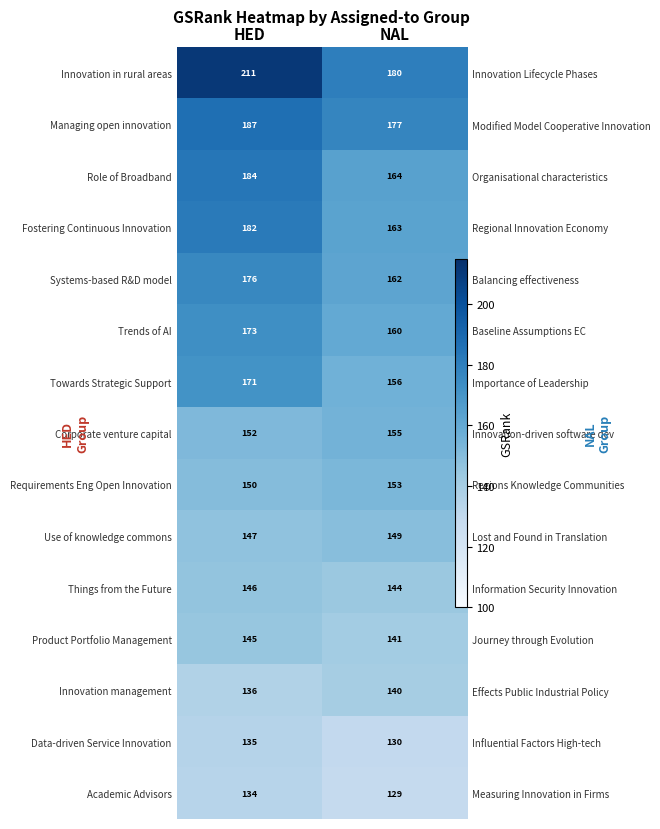

Which series has the largest range (max minus min)?

Innovation in rural areas